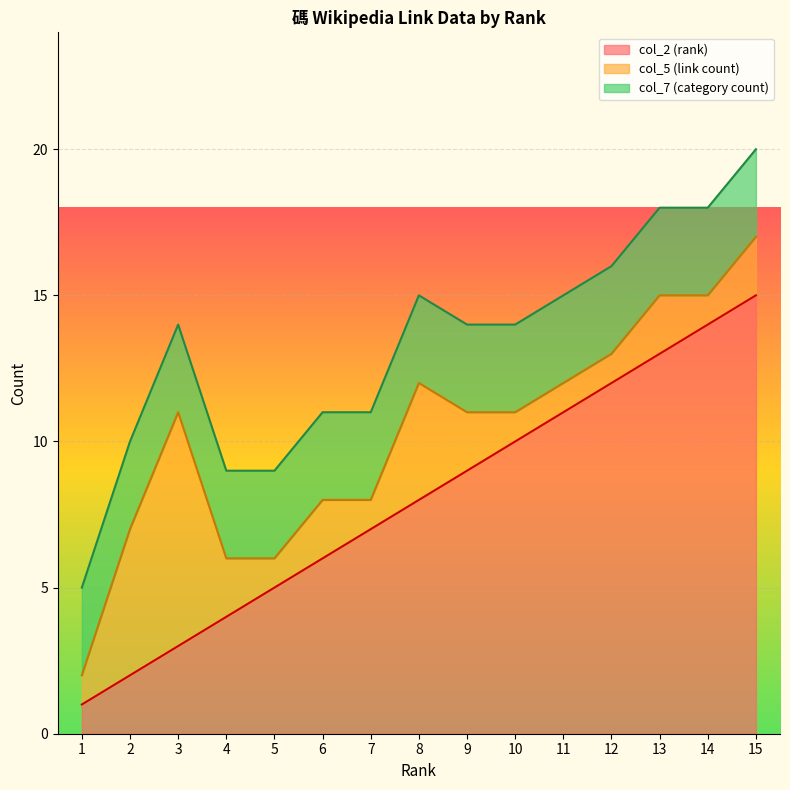

Which has a higher value, 15 or 1?

15